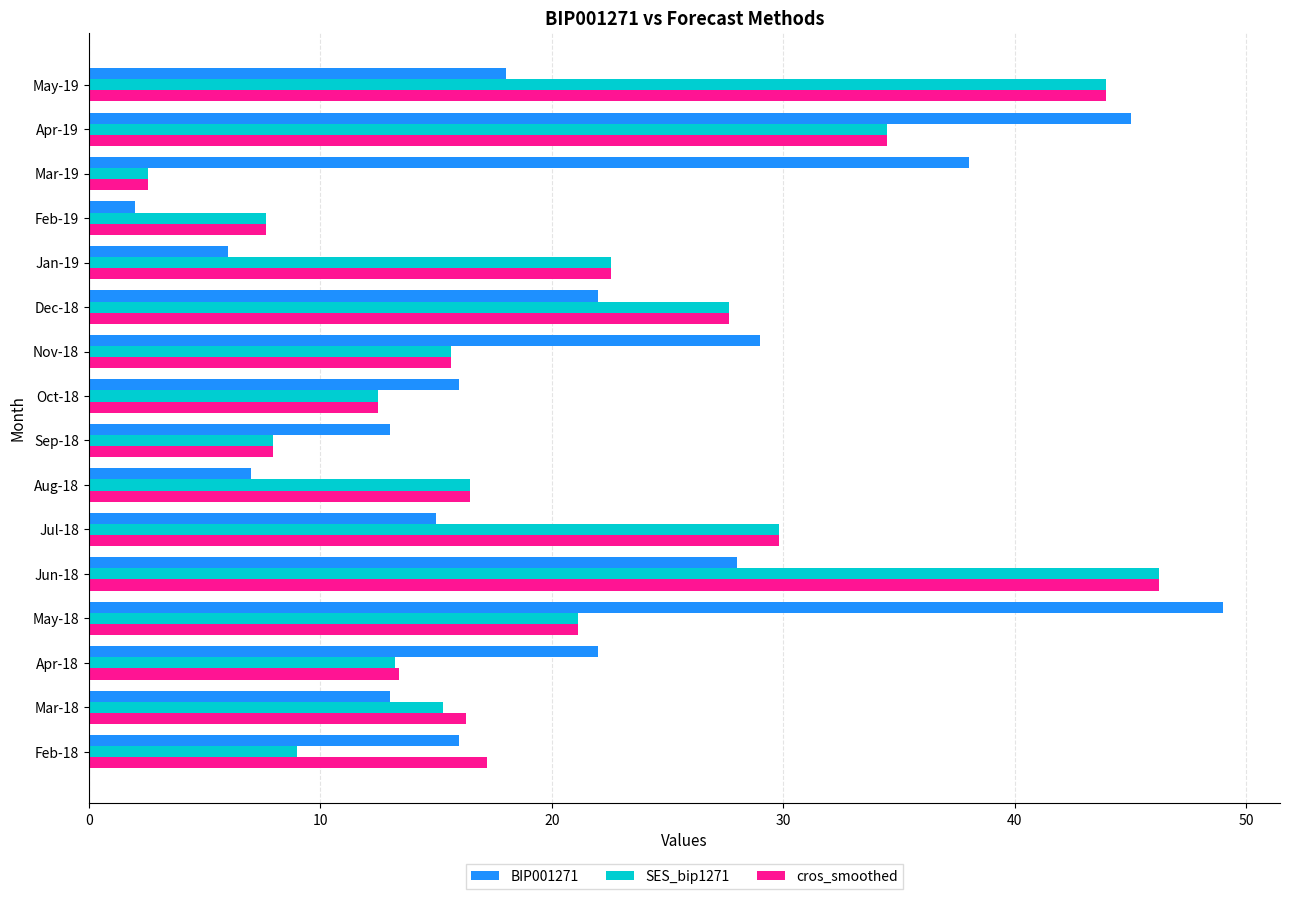

What is the difference between the second highest and minimum values in the cros_smoothed series?

41.4